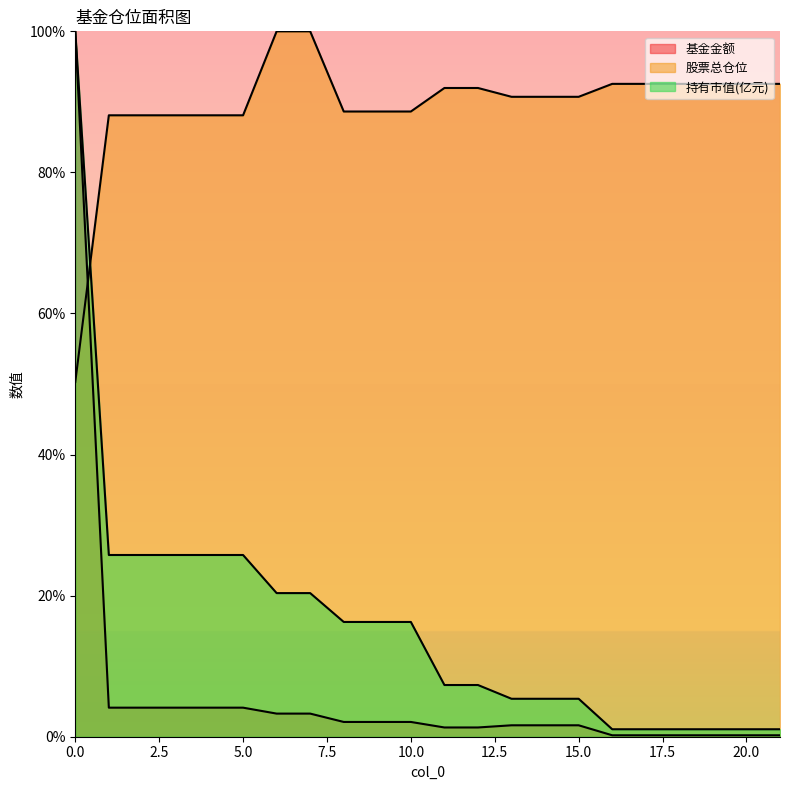

What are all the series names shown in the legend?

基金金额, 股票总仓位, 持有市值(亿元)